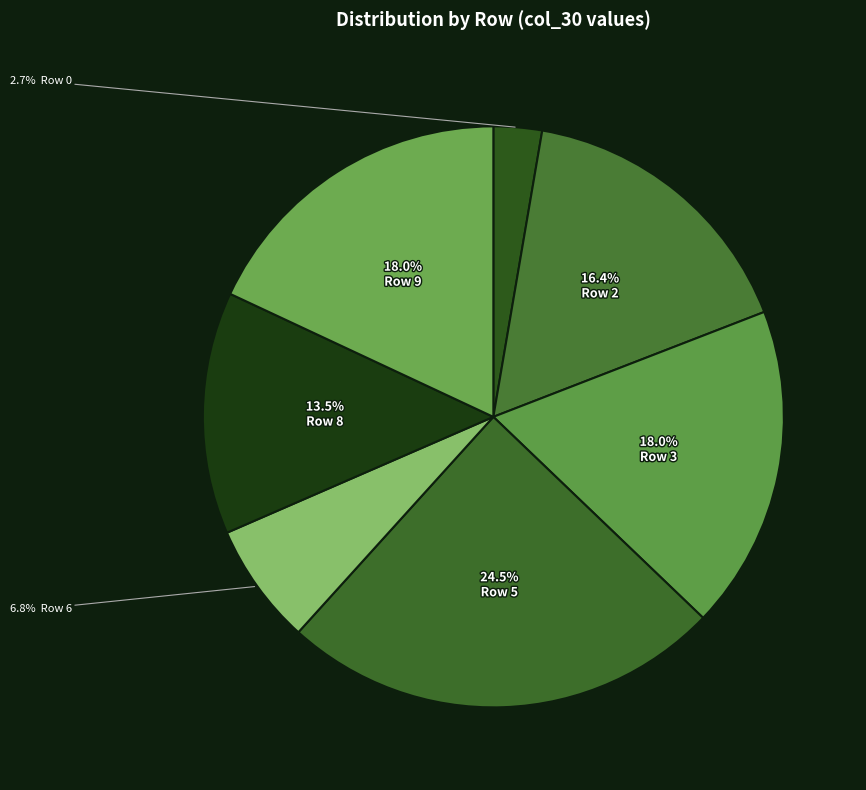

Which slice is the smallest?

Row 0